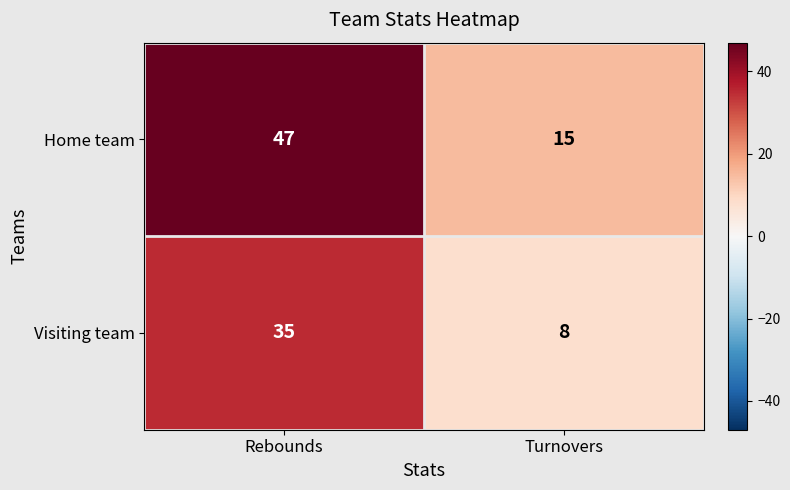

What is the approximate value of Visiting team at Turnovers, to the nearest 10?

10